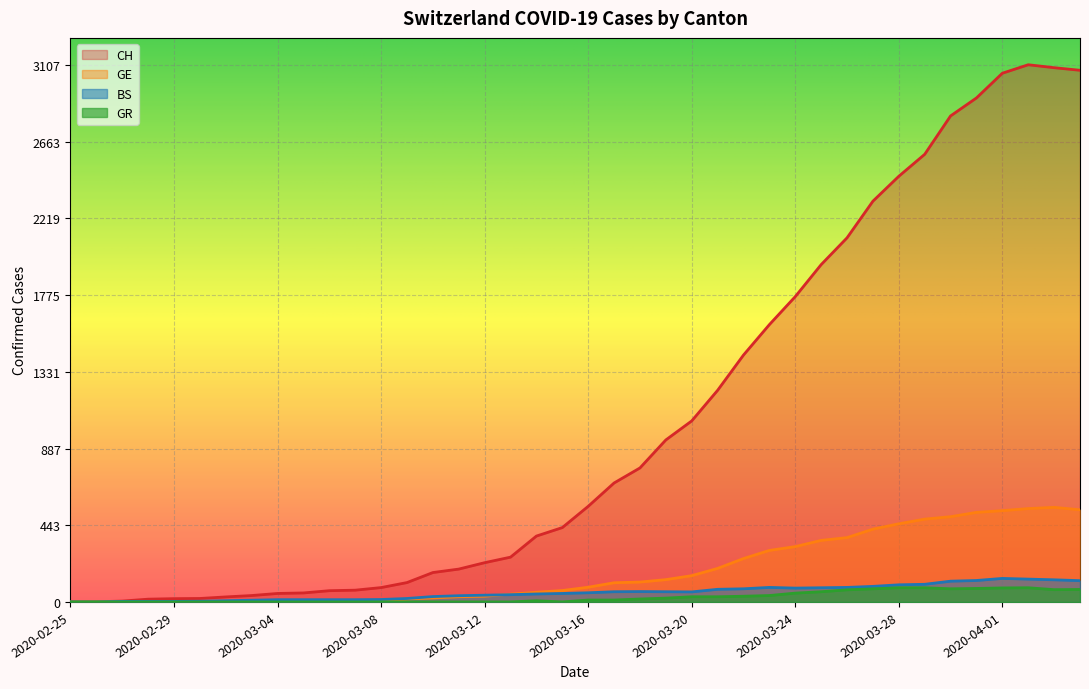

Which category has the highest value in the GR series?

2020-03-28